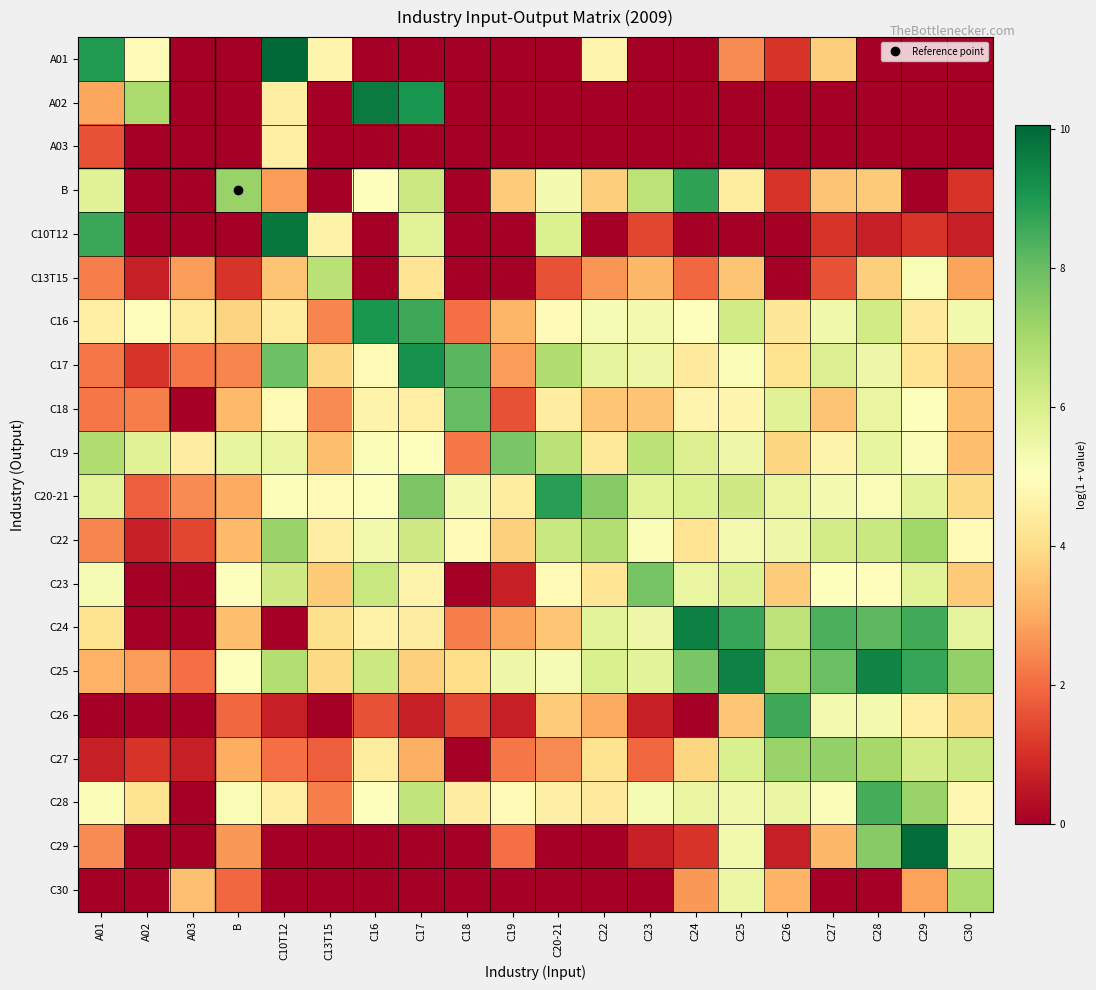

At how many categories does at least one series exceed 1?

20